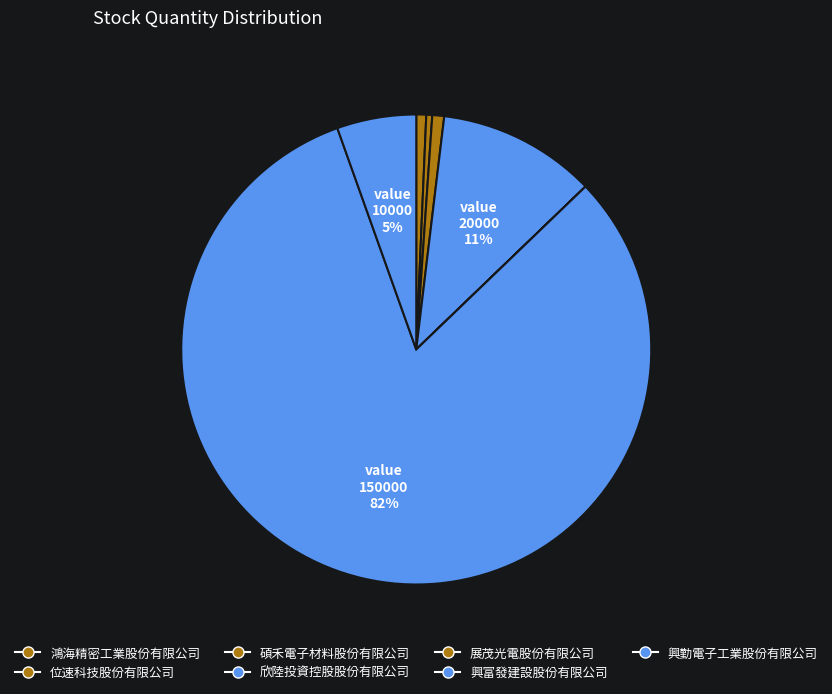

To the nearest percent, what is the combined percentage of 興勤電子工業股份有限公司 and 碩禾電子材料股份有限公司?

6%